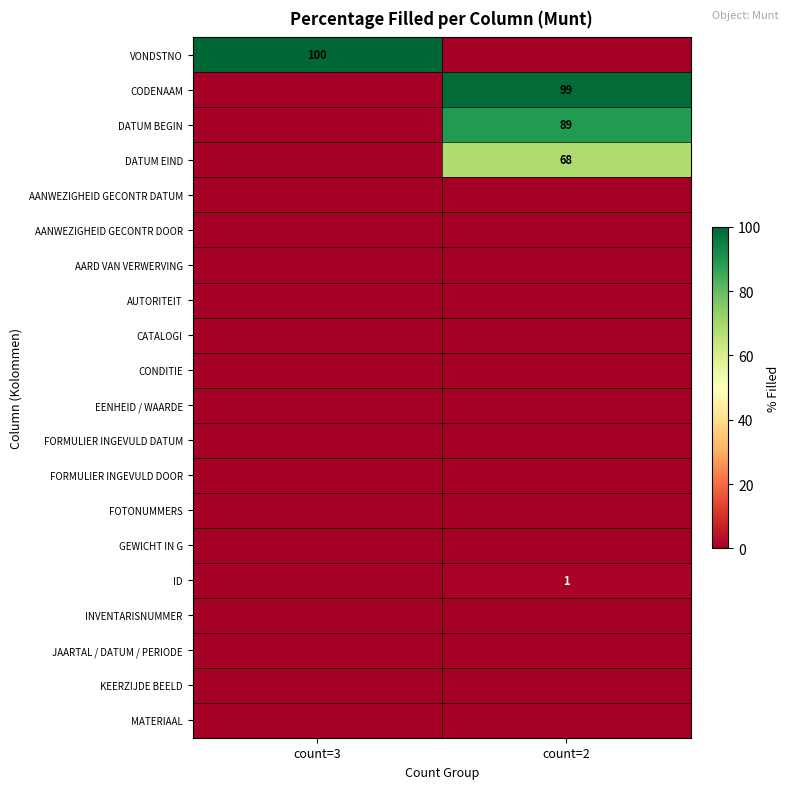

What is the total value across all series at count=2?

257